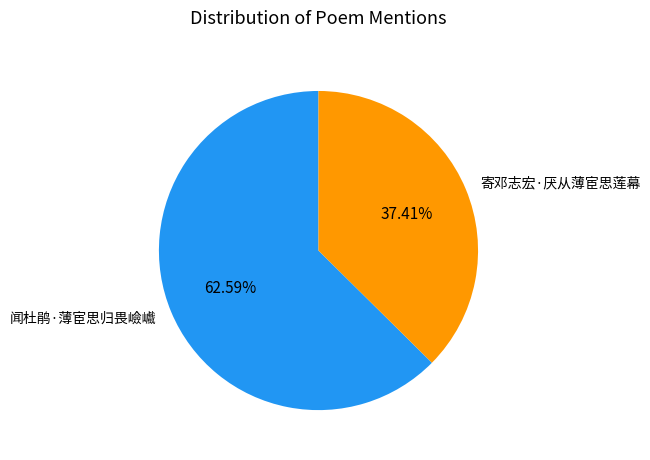

Does any single category account for the majority?

Yes